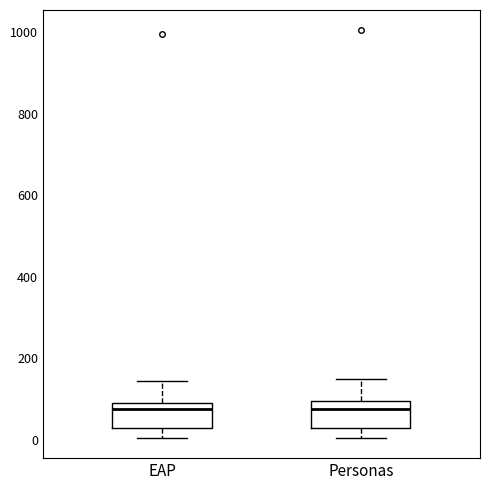

Reading left to right, transcribe this box plot: for each box, give where its median line is, the range the box spans, and where its two whiskers end, as read against the y-axis. The values are not printed on the chart, so give them approximately, as read against the axis.

EAP: median 80, box 20 to 100, whiskers 0 to 140
Personas: median 80, box 20 to 100, whiskers 0 to 140